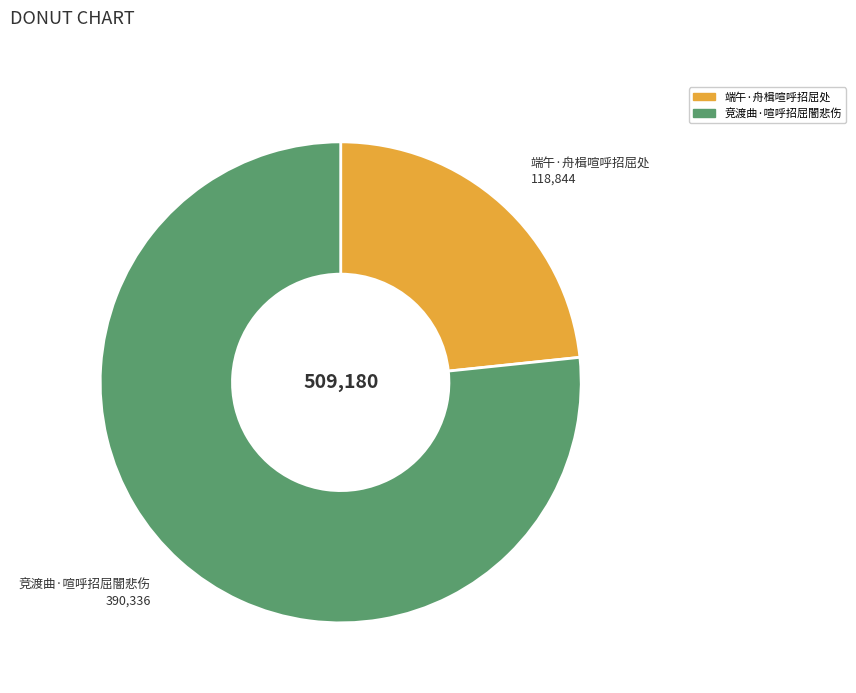

Do 端午·舟楫喧呼招屈处 and 竞渡曲·喧呼招屈闇悲伤 together represent more than half of the pie?

Yes